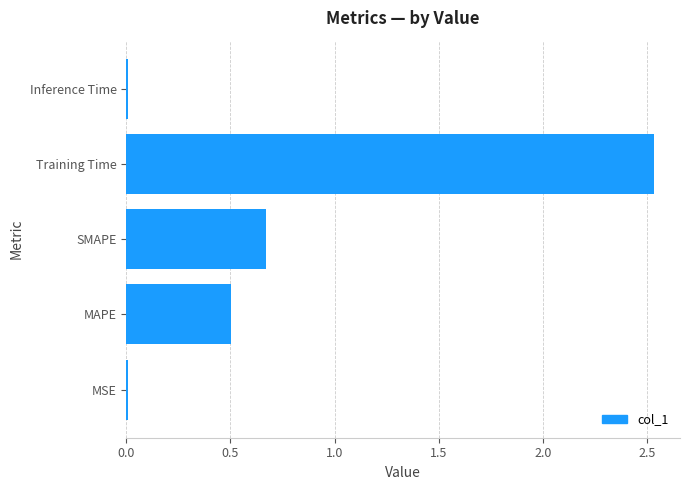

Which label corresponds to the largest value in the chart?

Training Time